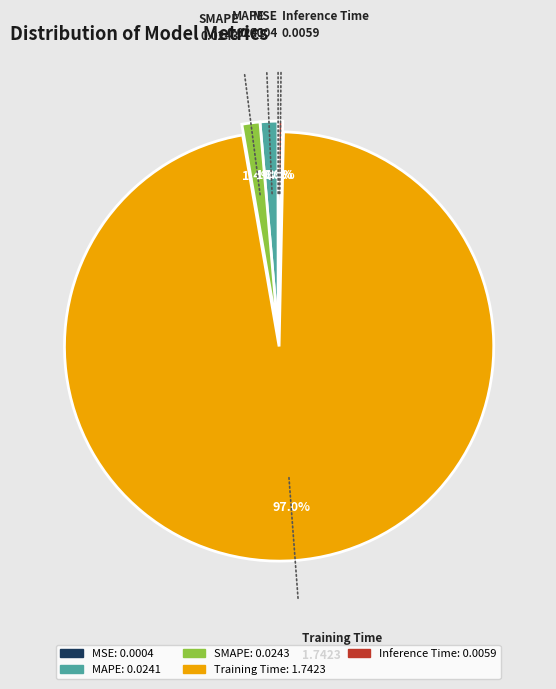

What percentage is NOT represented by Inference Time?

99.7%